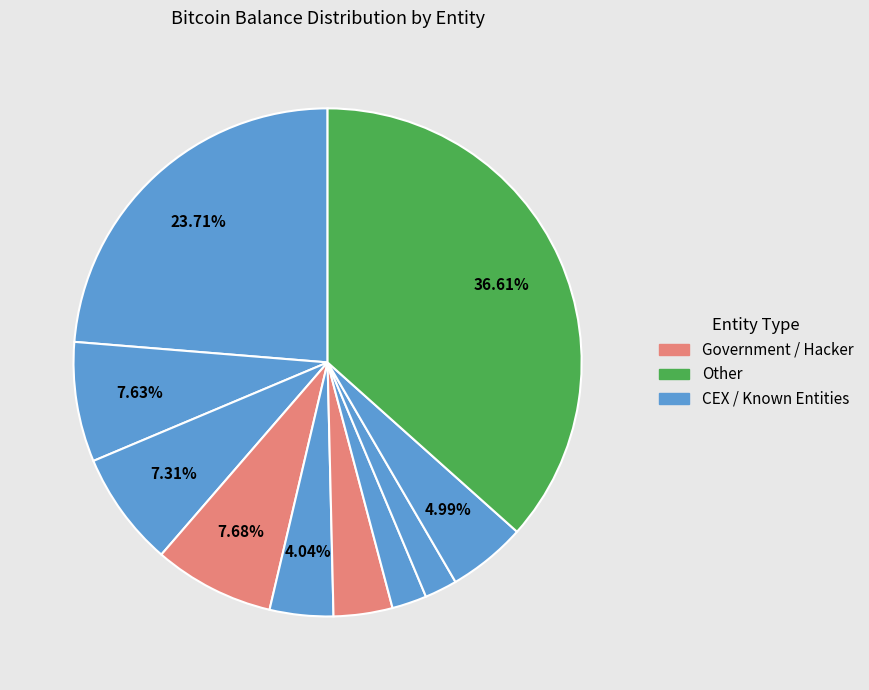

What is the smallest slice in the pie chart?

Bybit